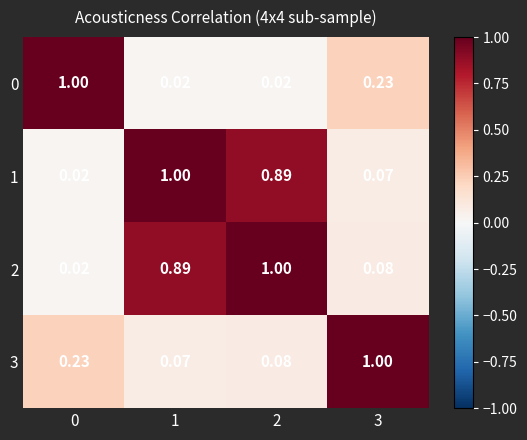

Is the value of 0 at 3 greater than the value of 2 at 1?

No